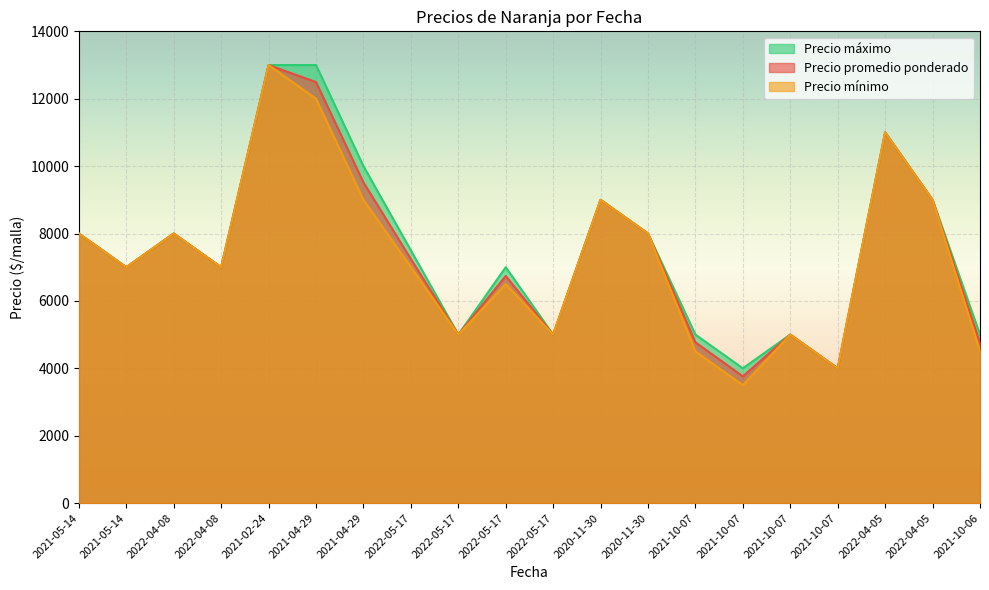

What is the total value across all series at 2021-10-07?

14270